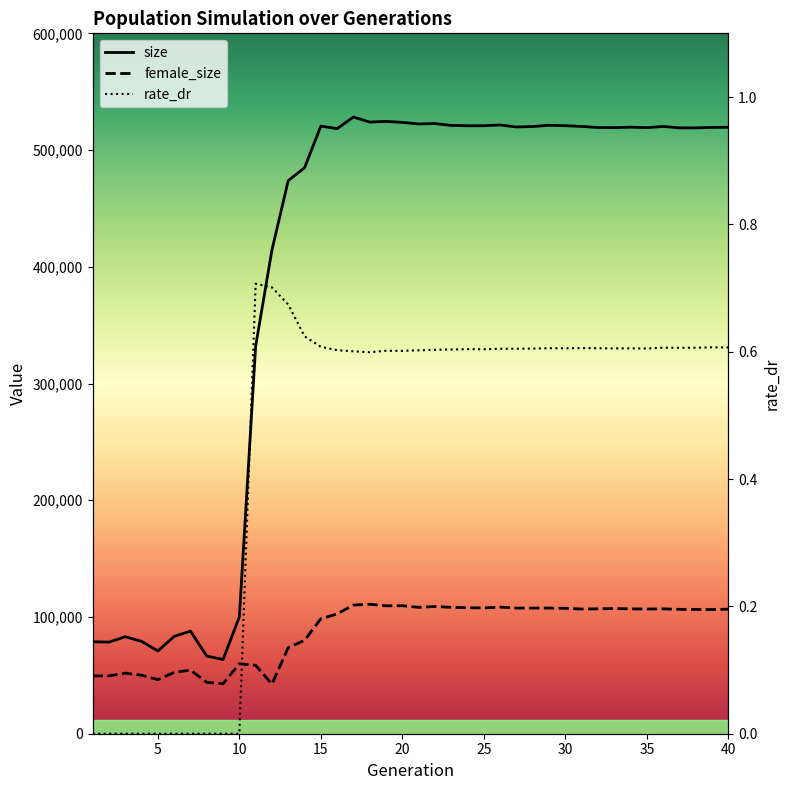

Does the chart display data point markers on the line(s)?

No